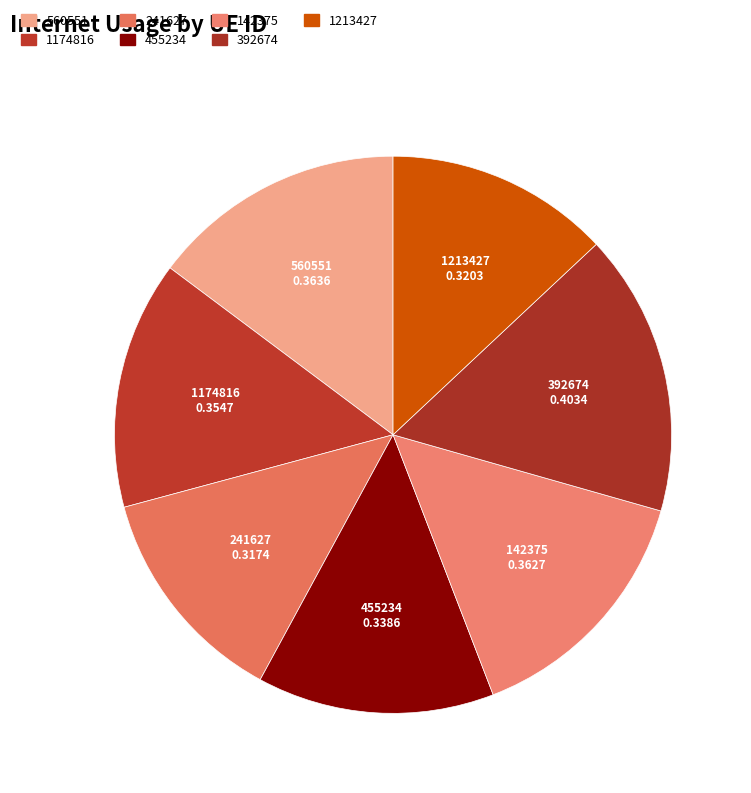

Is 560551 the majority of the pie?

No